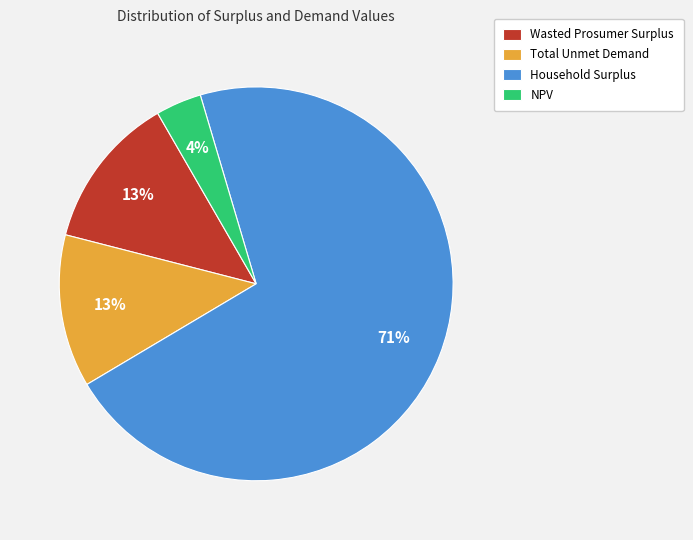

To the nearest percent, what portion does NPV represent?

4%